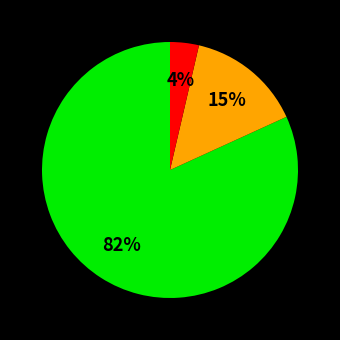

Does any single category account for the majority?

Yes